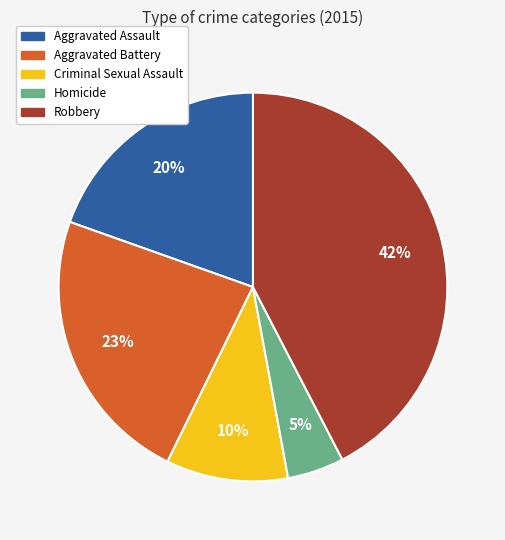

Does any single category account for the majority?

No